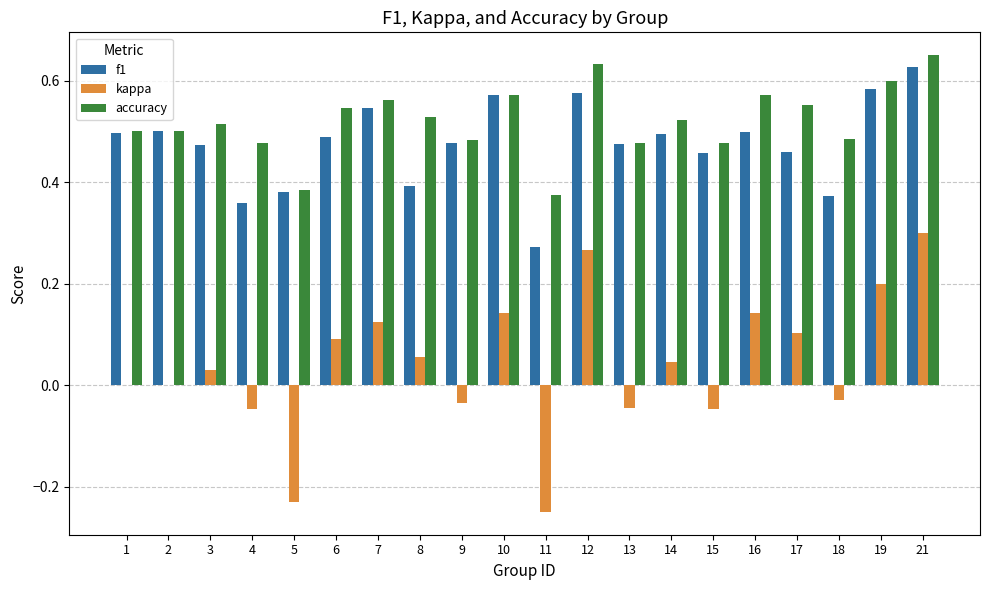

How many accuracy values are between 0 and 1?

20